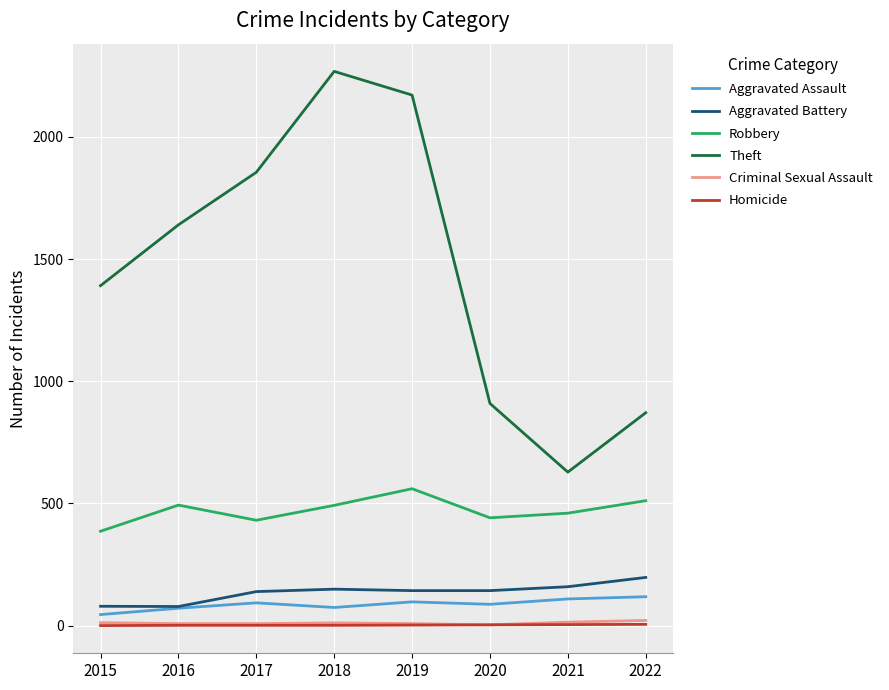

What is the difference between the maximum and minimum values in the Aggravated Assault series?

73